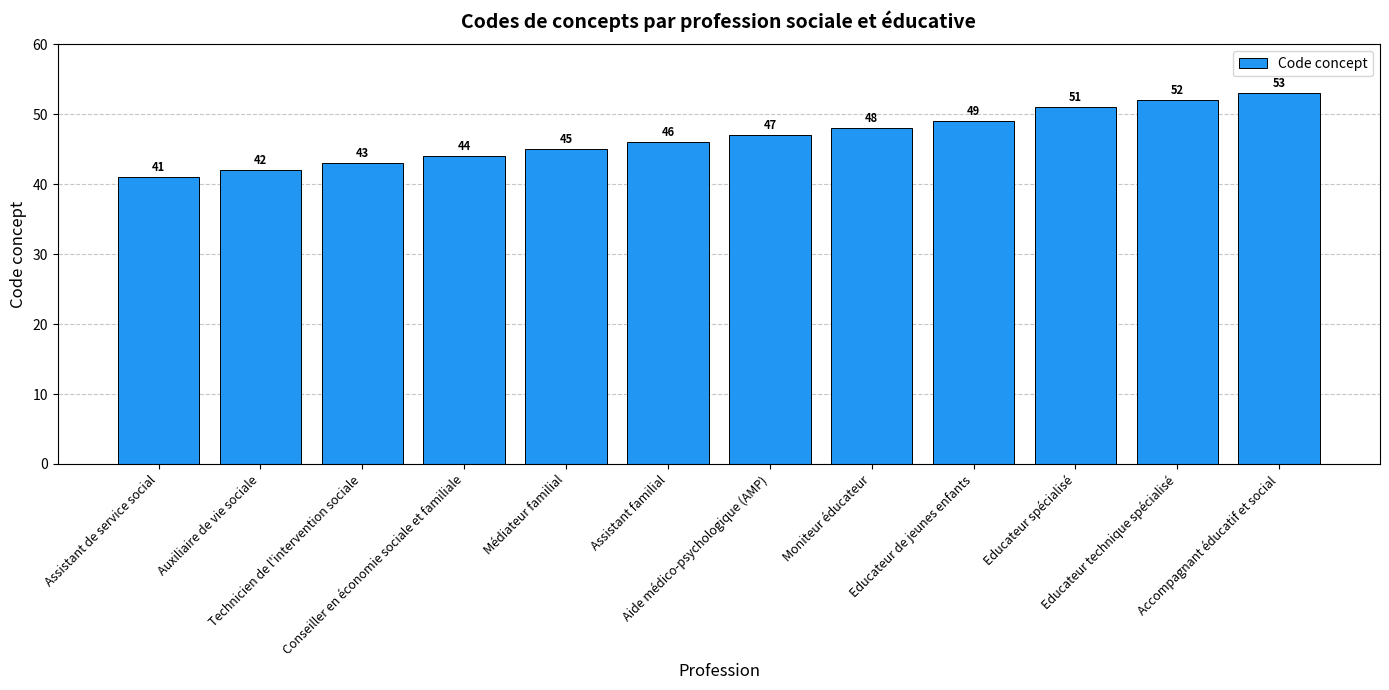

Reading right to left, transcribe all the data shown in this chart.

53	52	51	49	48	47	46	45	44	43	42	41